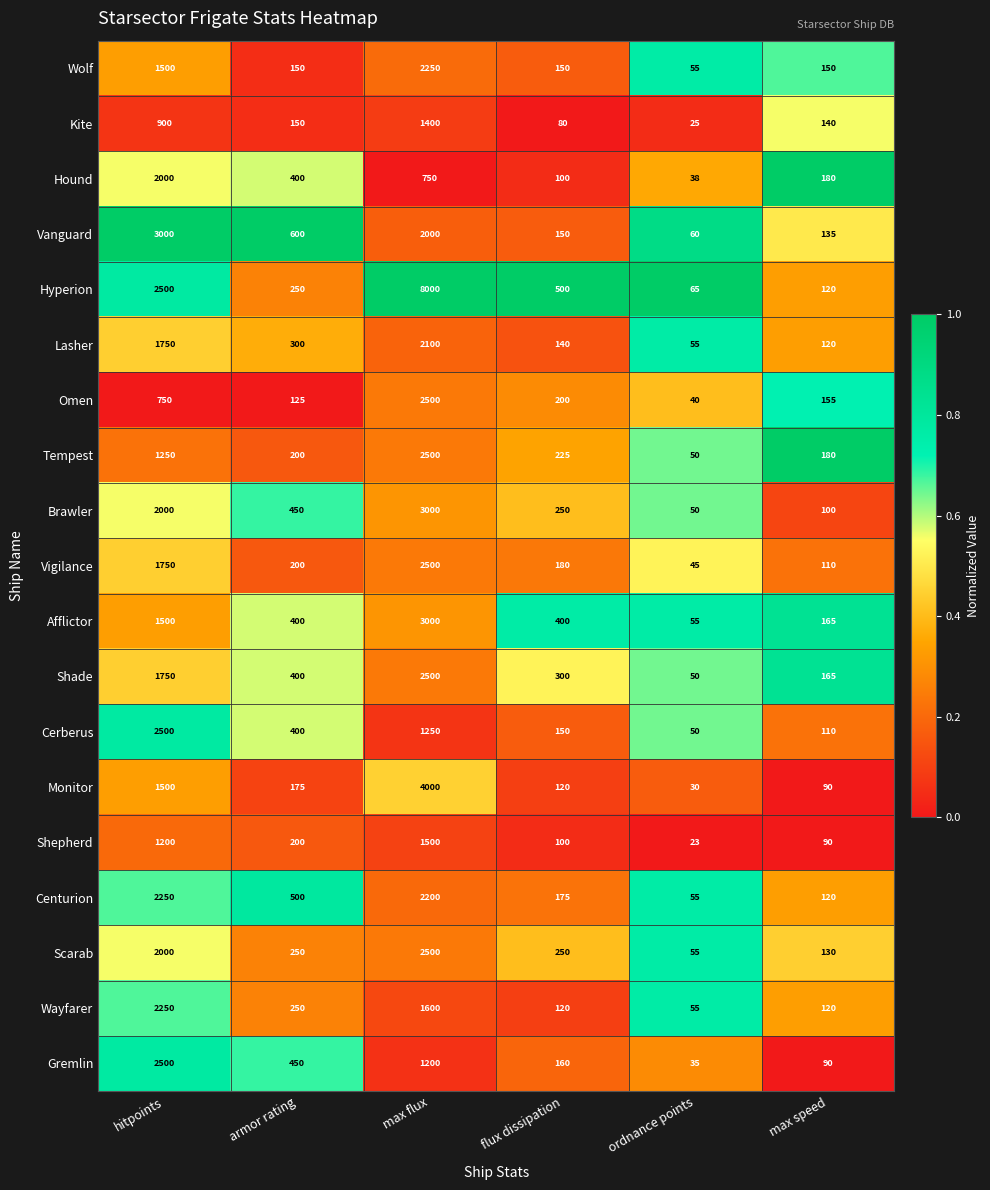

What is the sum of the Vigilance values at hitpoints and flux dissipation?

1930